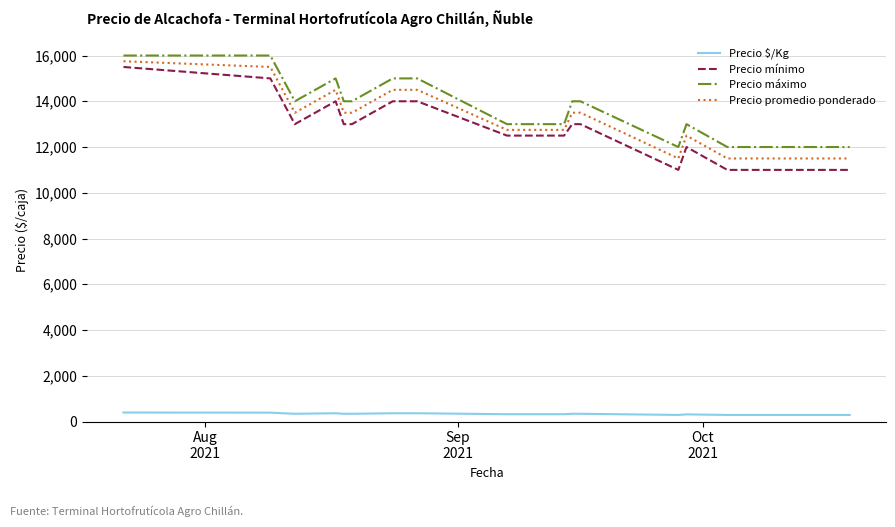

True or false: Precio mínimo and Precio $/Kg cross at least once.

False